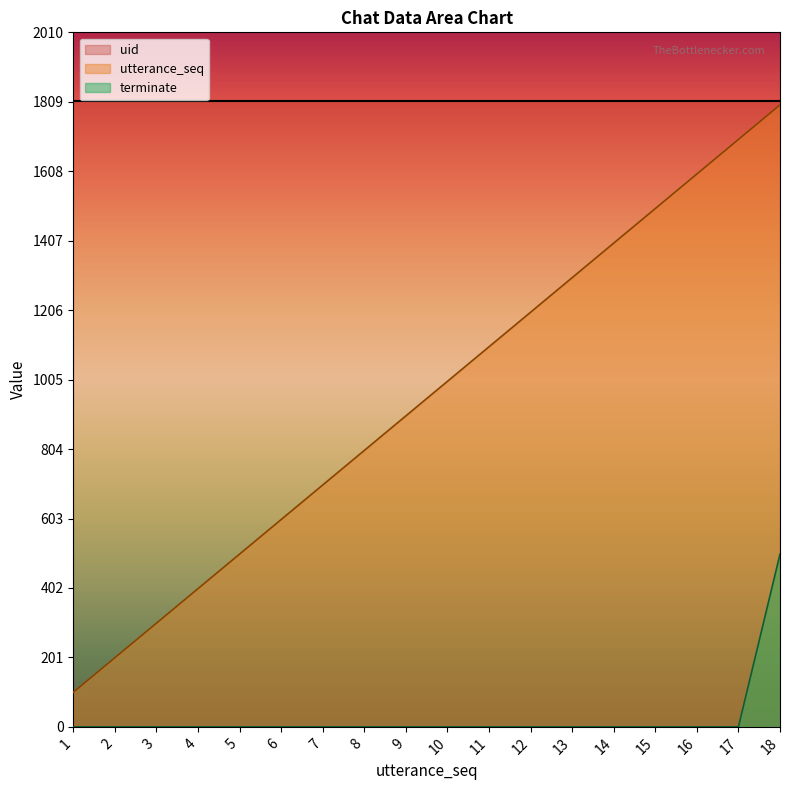

True or false: terminate and utterance_seq cross at least once.

False